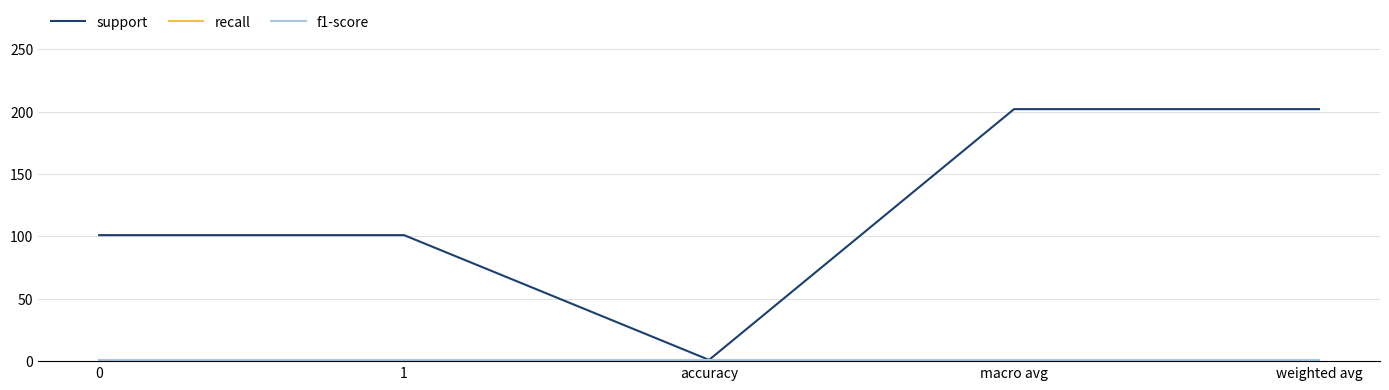

Does the chart display data point markers on the line(s)?

No